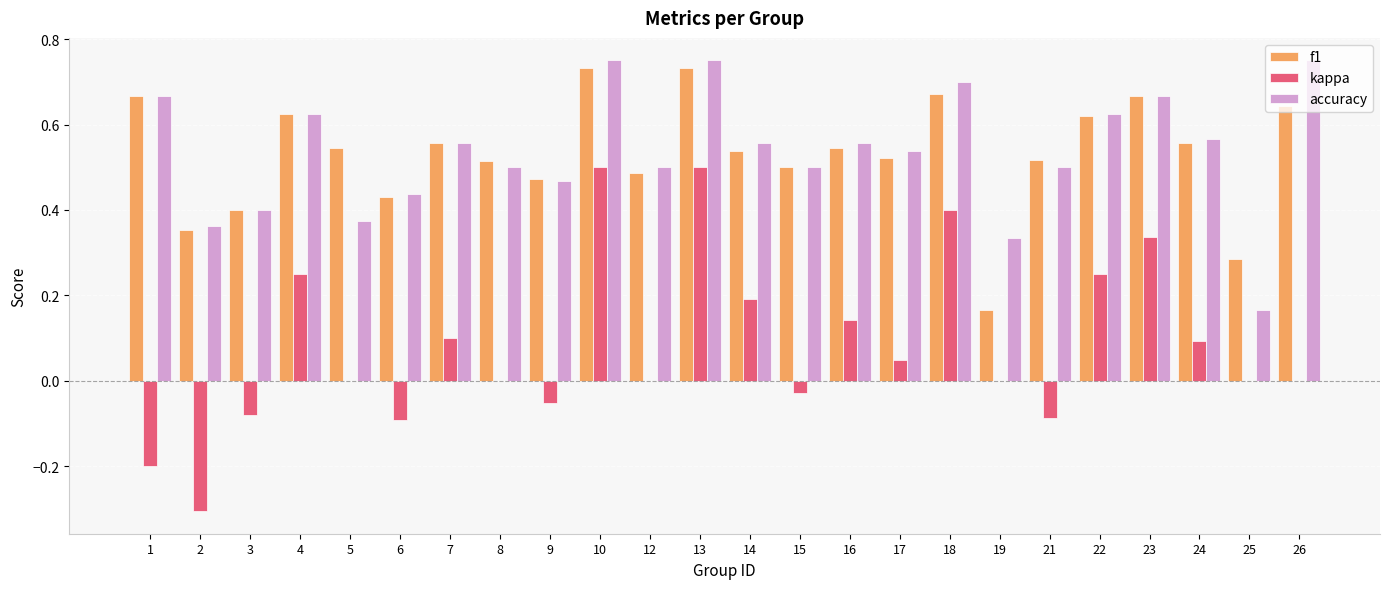

Which series changed the most between 5 and 16?

accuracy